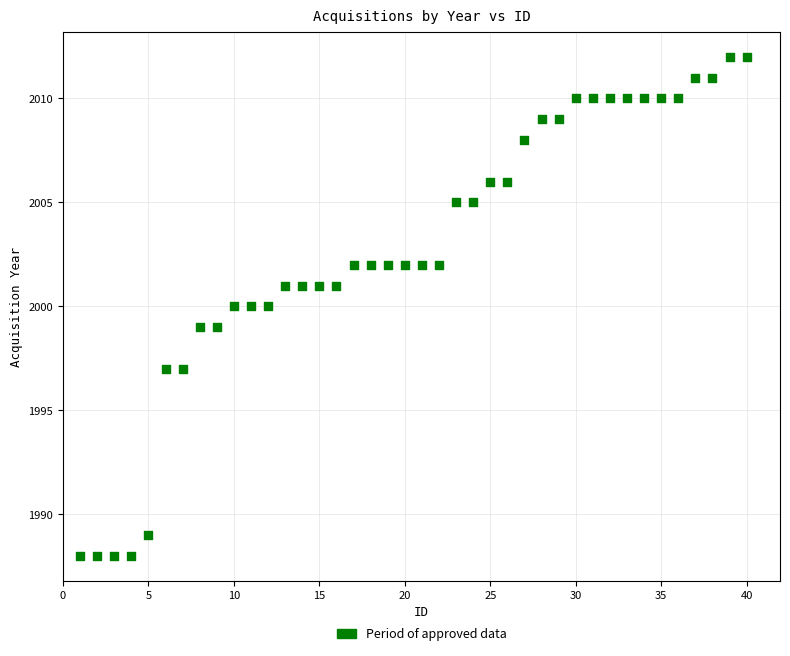

What is the range of X values (max minus min)?

39